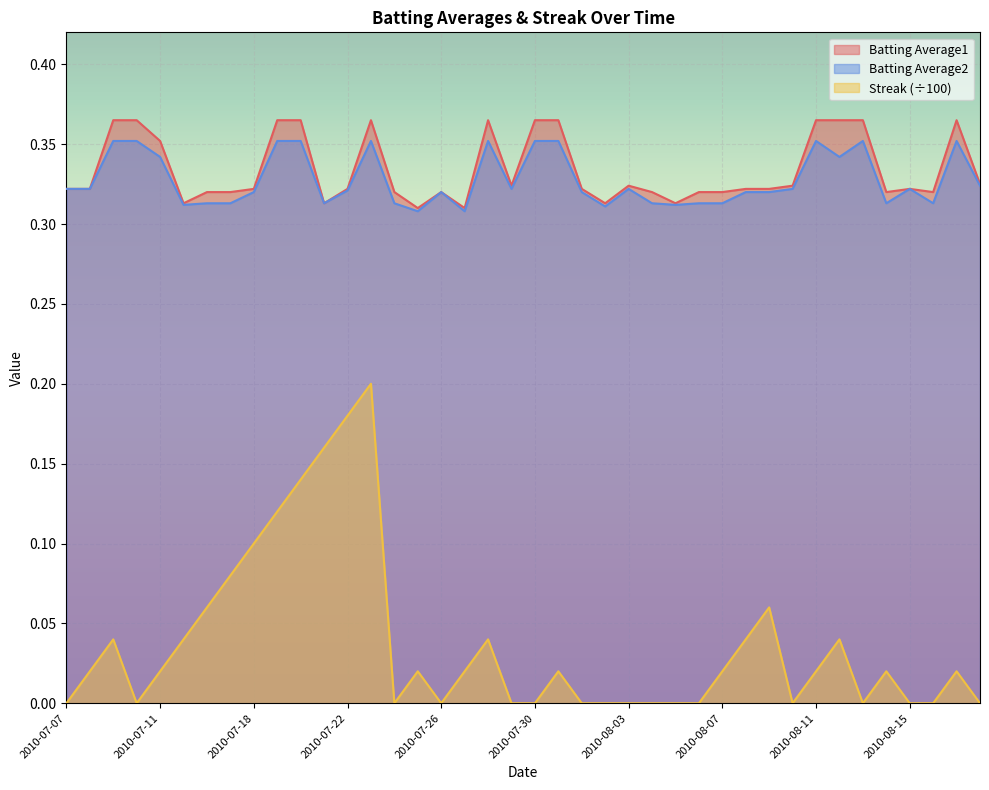

Which series has the largest range (max minus min)?

Streak (÷100)